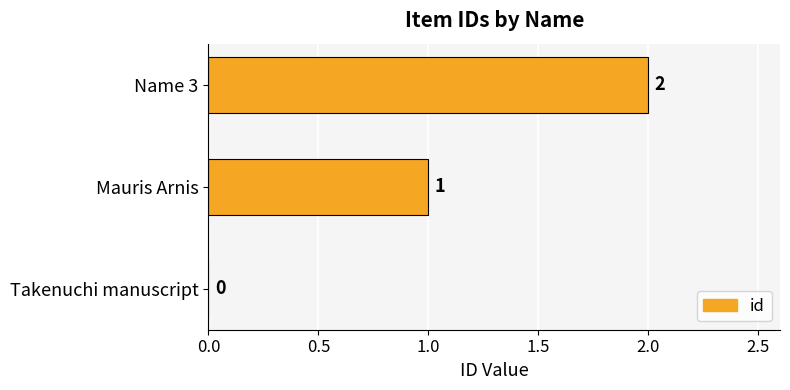

Is it true that the value at Name 3 is 2?

True